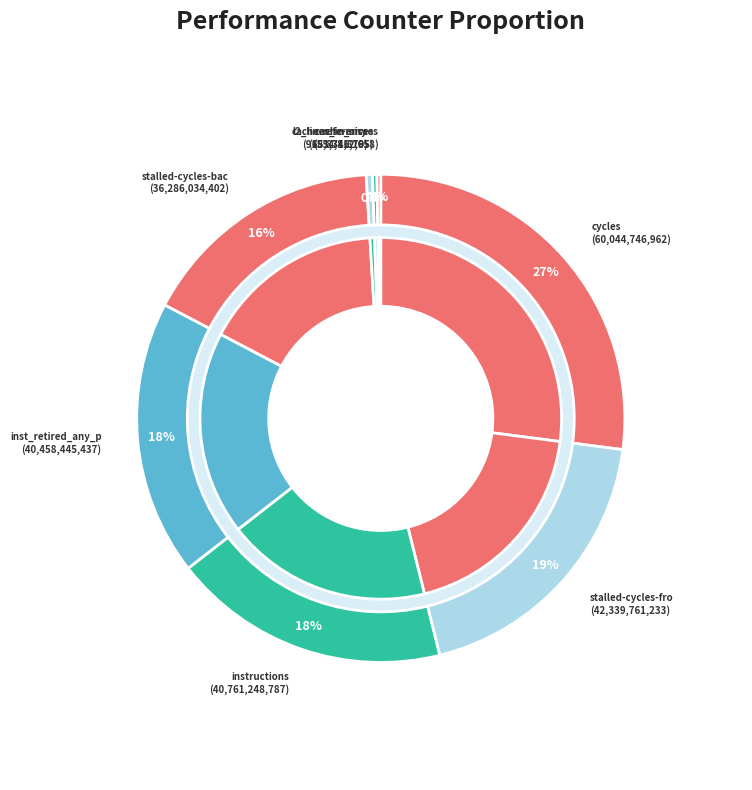

Does any single category account for the majority?

No